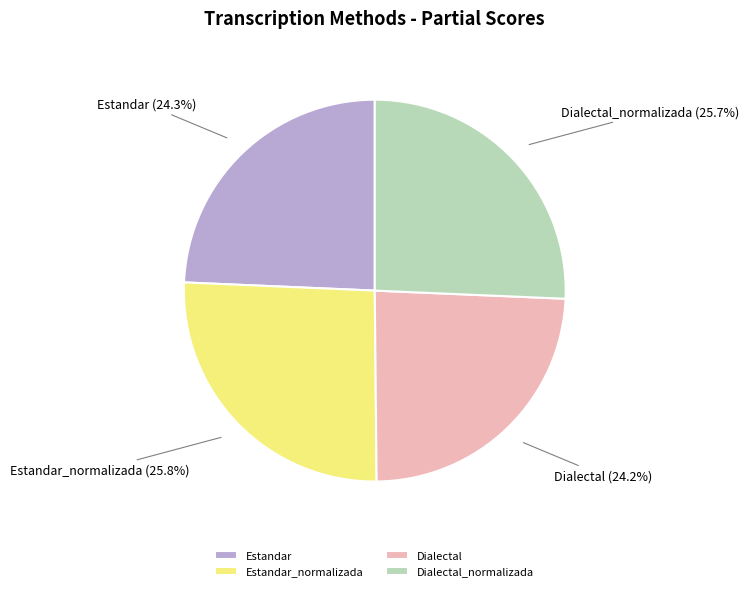

Count the number of slices in the pie.

4